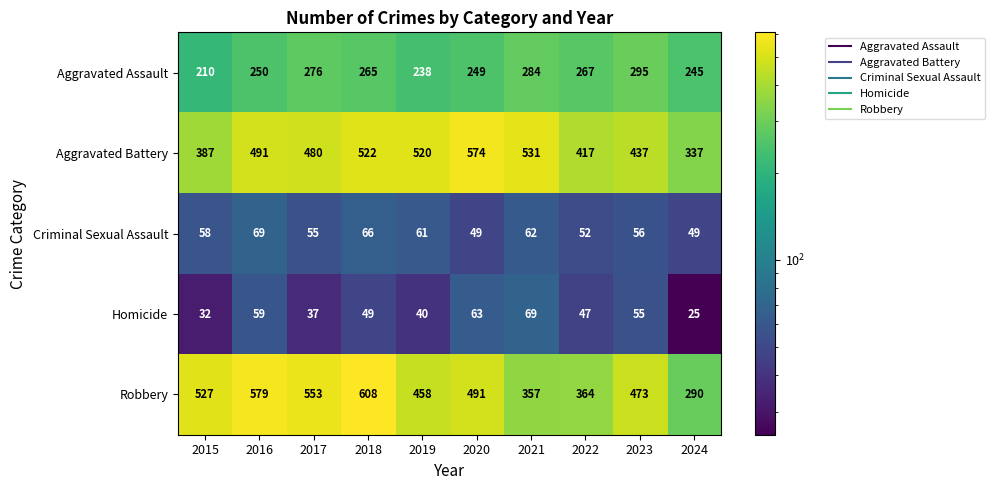

Is it true that Homicide equals 69 at 2021?

True